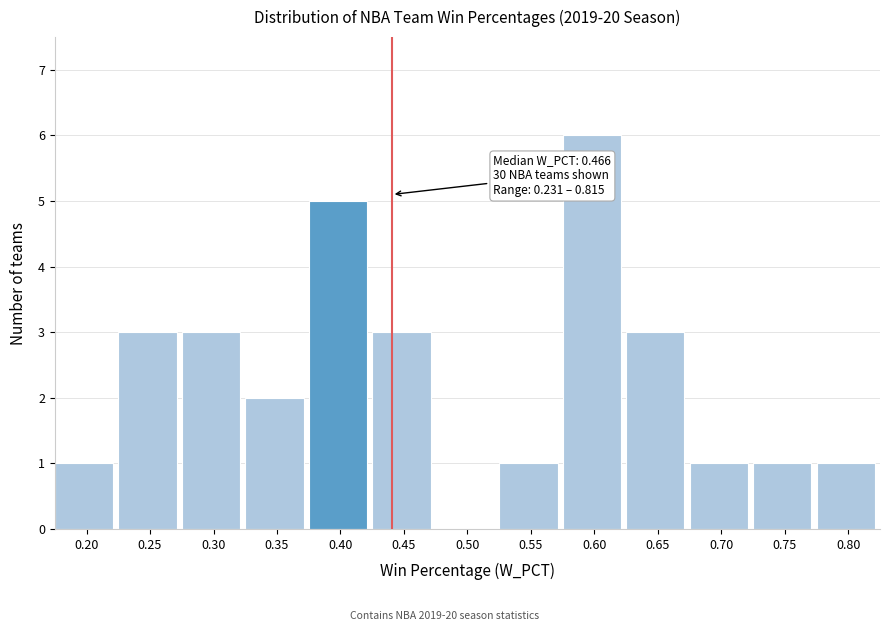

Reading left to right, list all the values displayed in this chart.

0.20=1	0.25=3	0.30=3	0.35=2	0.40=5	0.45=3	0.50=0	0.55=1	0.60=6	0.65=3	0.70=1	0.75=1	0.80=1